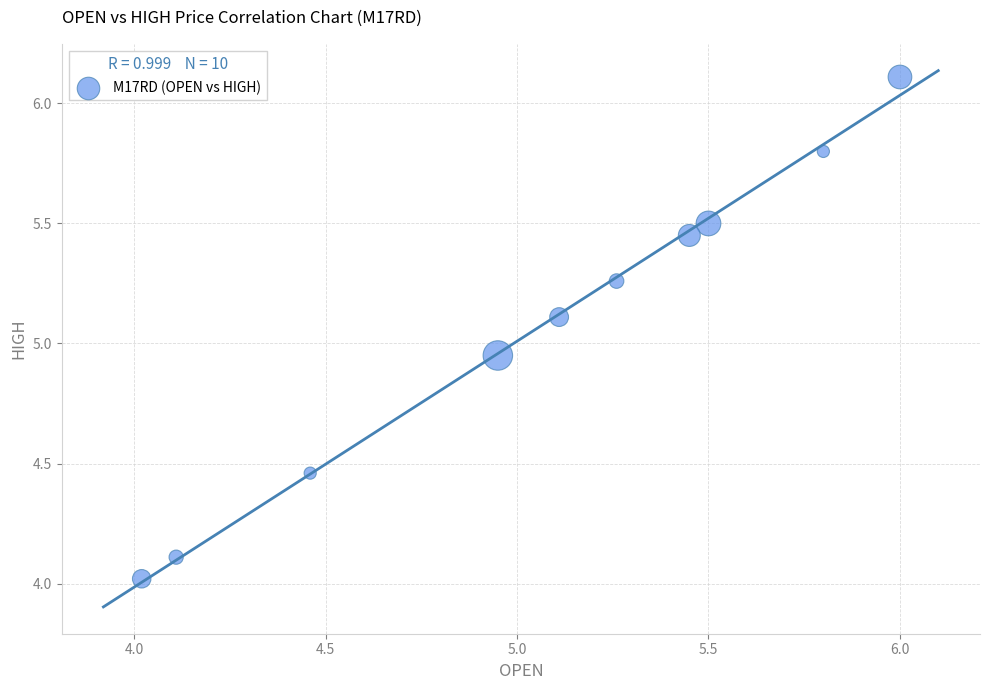

What is the average Y value?

5.1